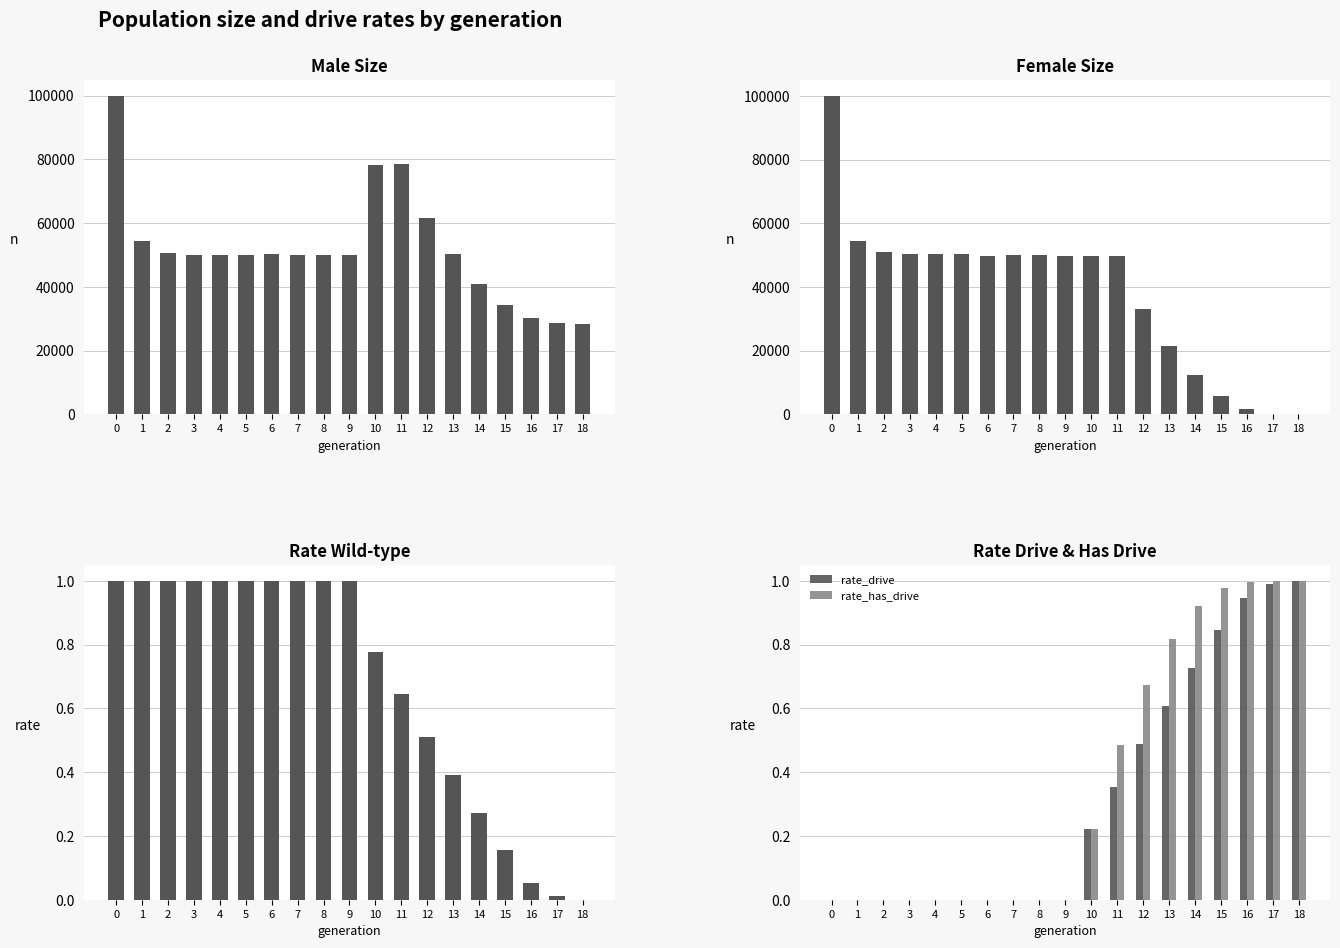

What is the difference between the maximum and minimum values in the male_size series?

71470.0